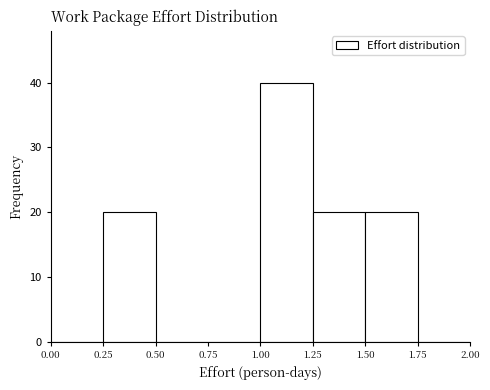

Reading left to right, list every bar in this chart as the range it spans on the x-axis followed by its height. The values are not printed on the chart, so give them approximately, as read against the axis.

0.00 to 0.25: 0
0.25 to 0.50: 20
0.50 to 0.75: 0
0.75 to 1.00: 0
1.00 to 1.25: 40
1.25 to 1.50: 20
1.50 to 1.75: 20
1.75 to 2.00: 0